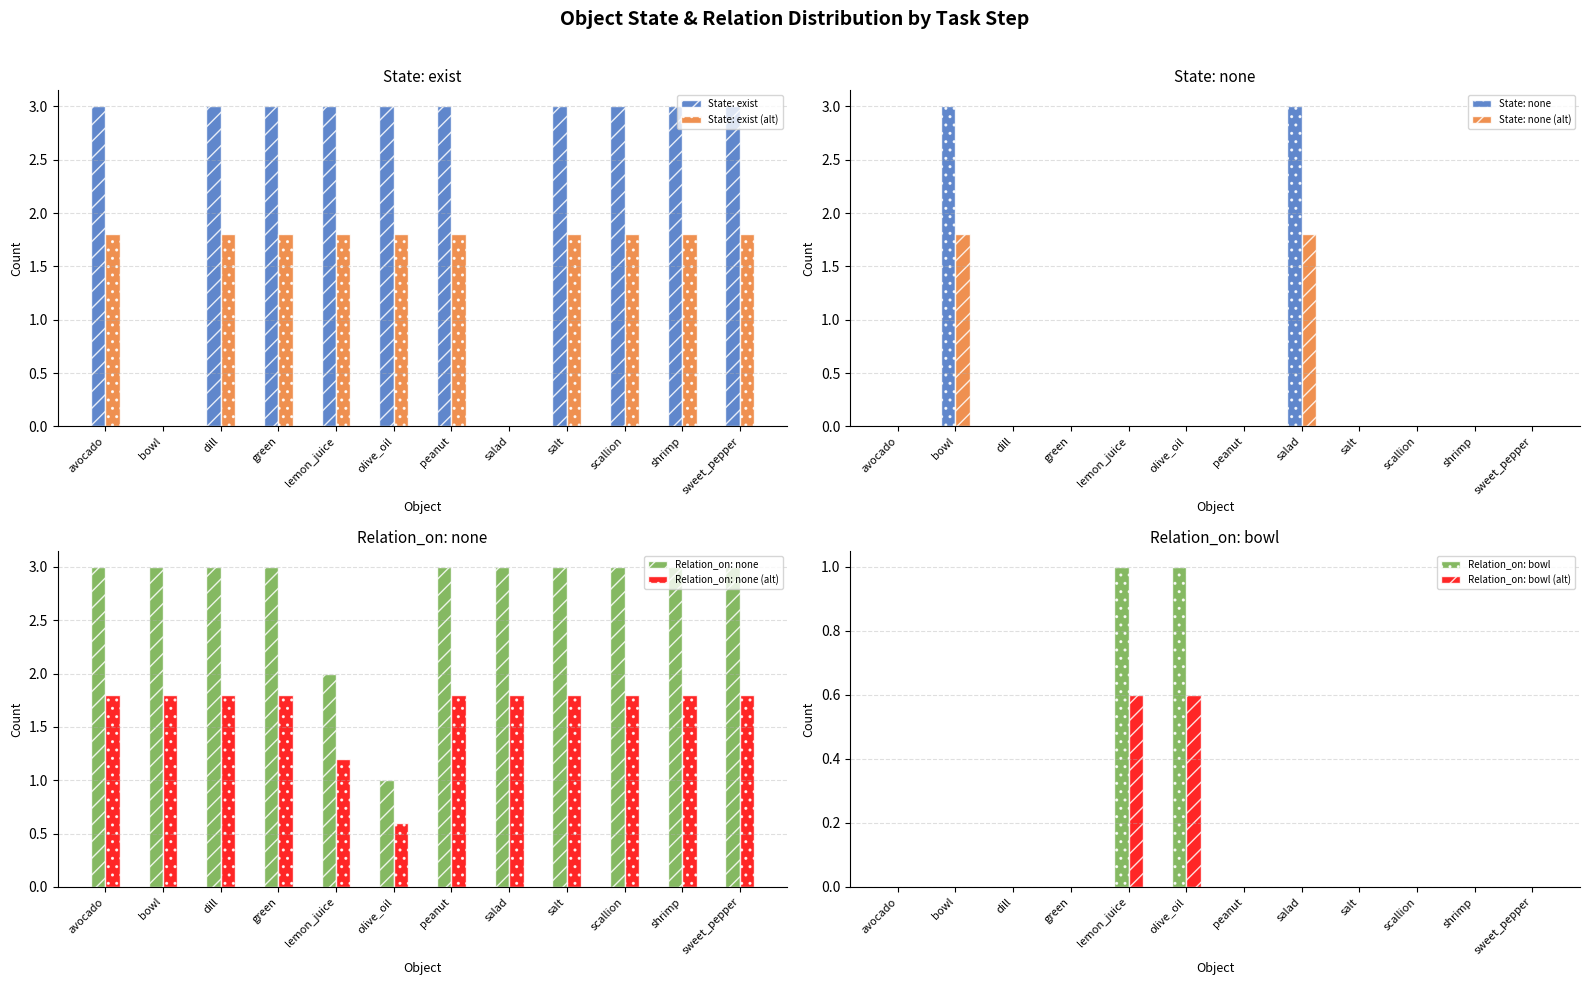

At which label does State: exist (alt) first exceed 1?

avocado